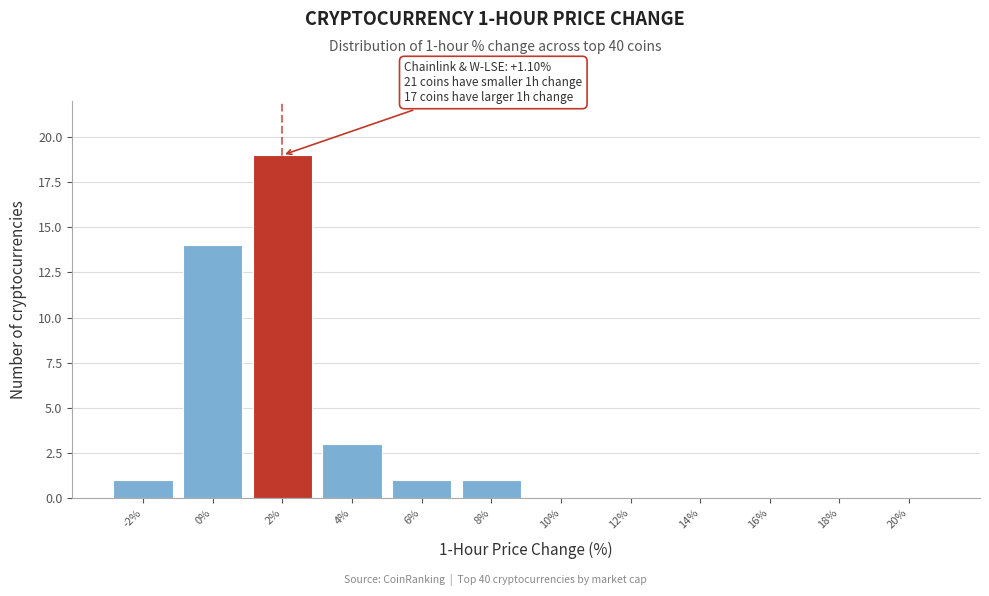

Over which range of the x-axis is the bar tallest?

1 to 3